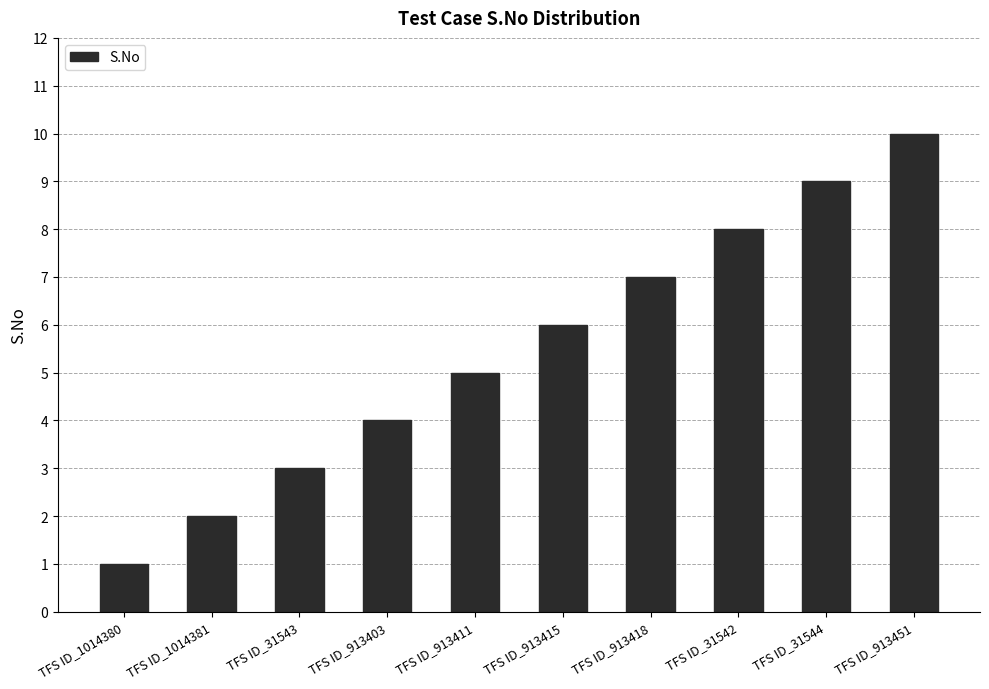

How many bars are there in total?

10